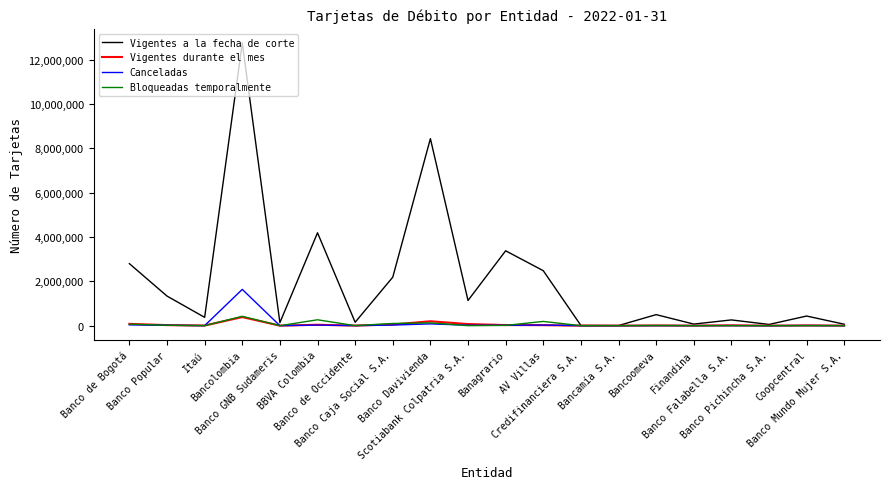

Which series has the largest total across all categories?

Vigentes a la fecha de corte